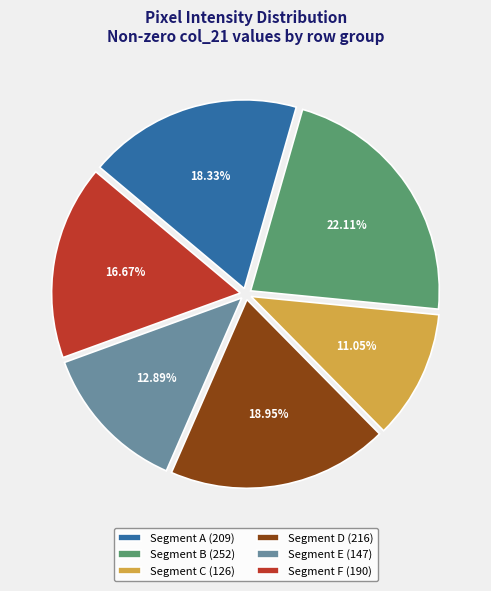

To the nearest percent, what is the difference between the largest and smallest slice percentages?

11%